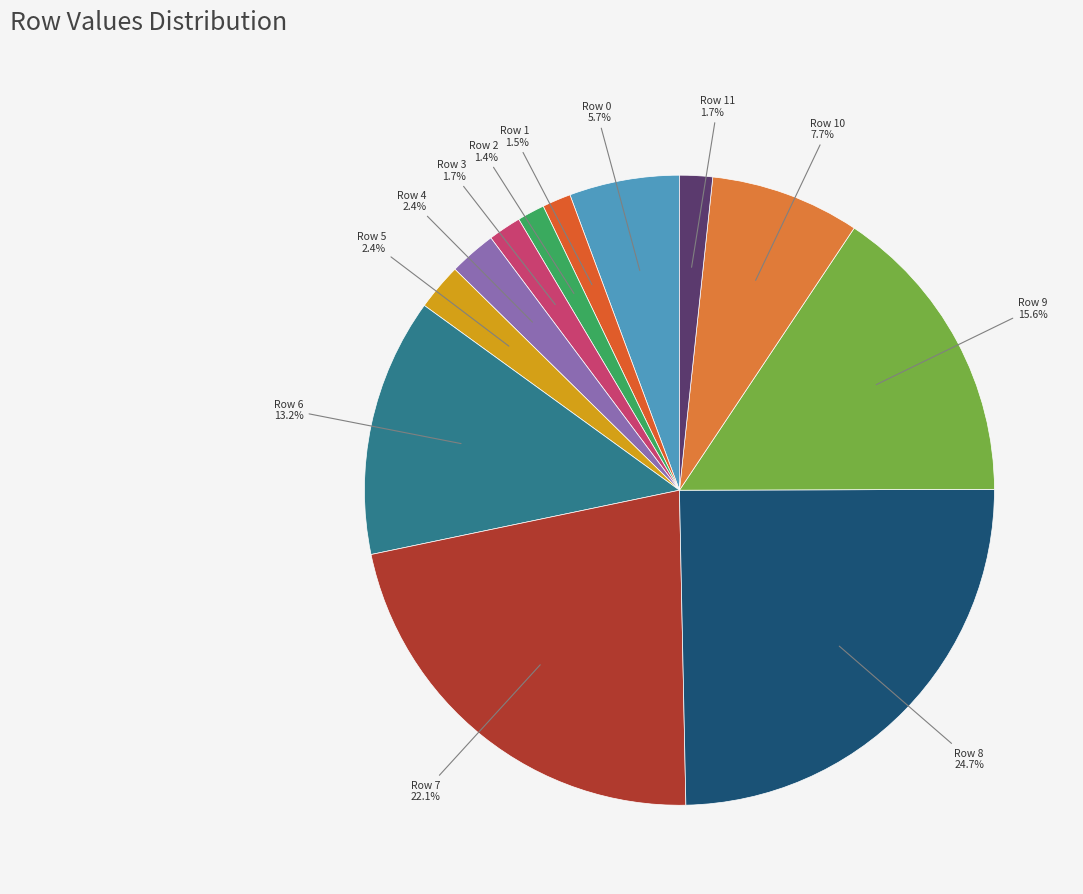

What is the largest slice in the pie chart?

Row 8